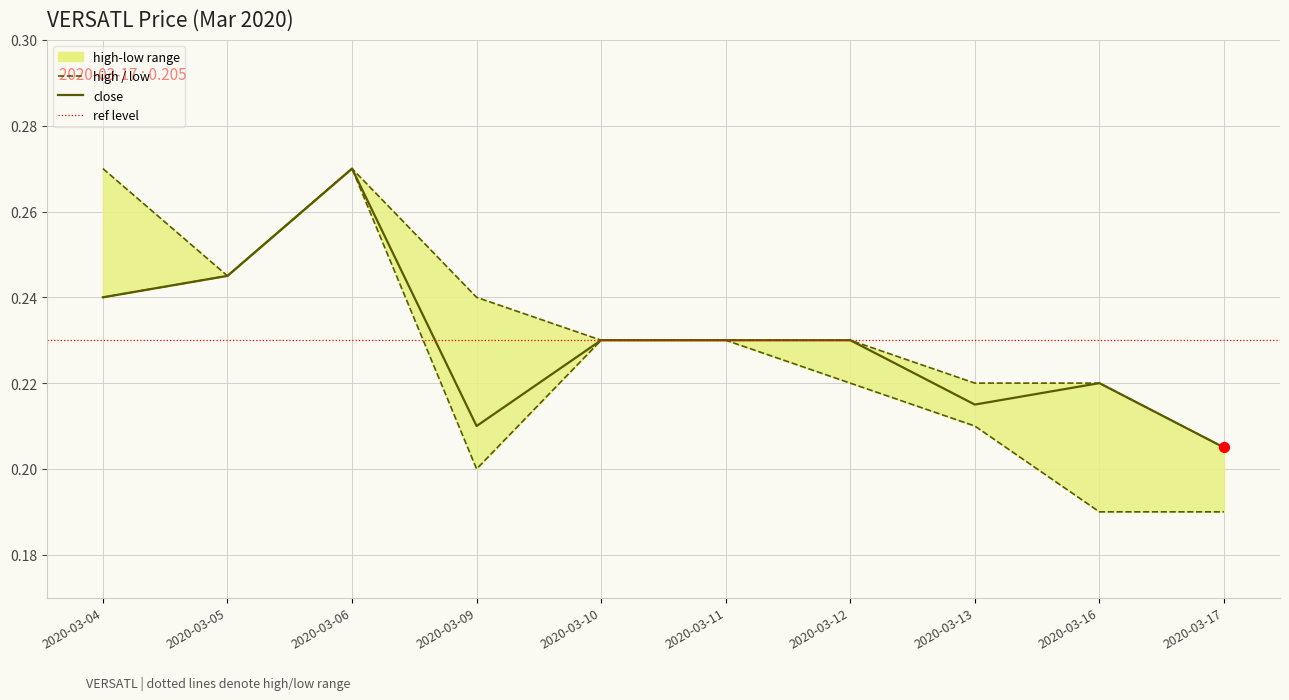

Is the value of low at 2020-03-16 greater than the value of high at 2020-03-09?

No